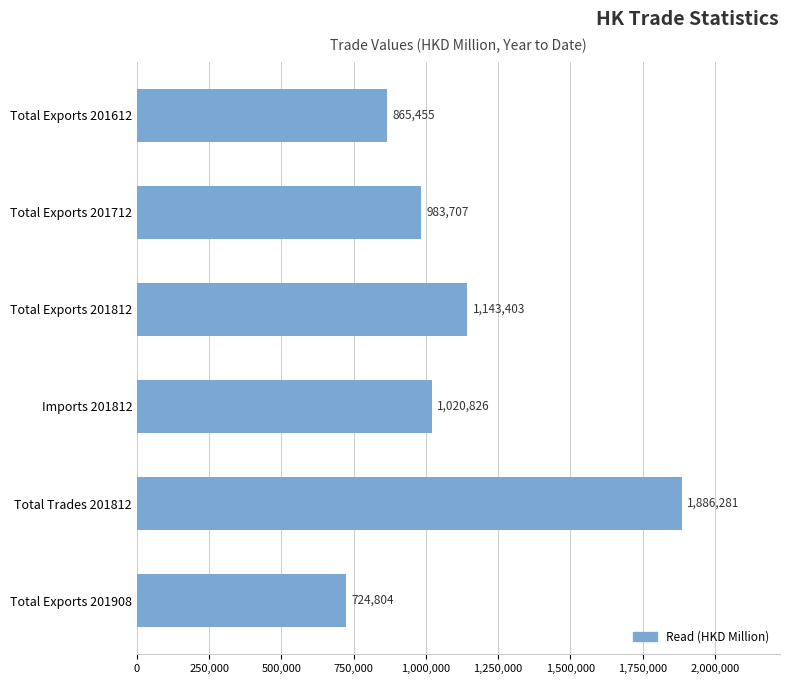

Between Total Exports 201908 and Imports 201812, which is larger?

Imports 201812